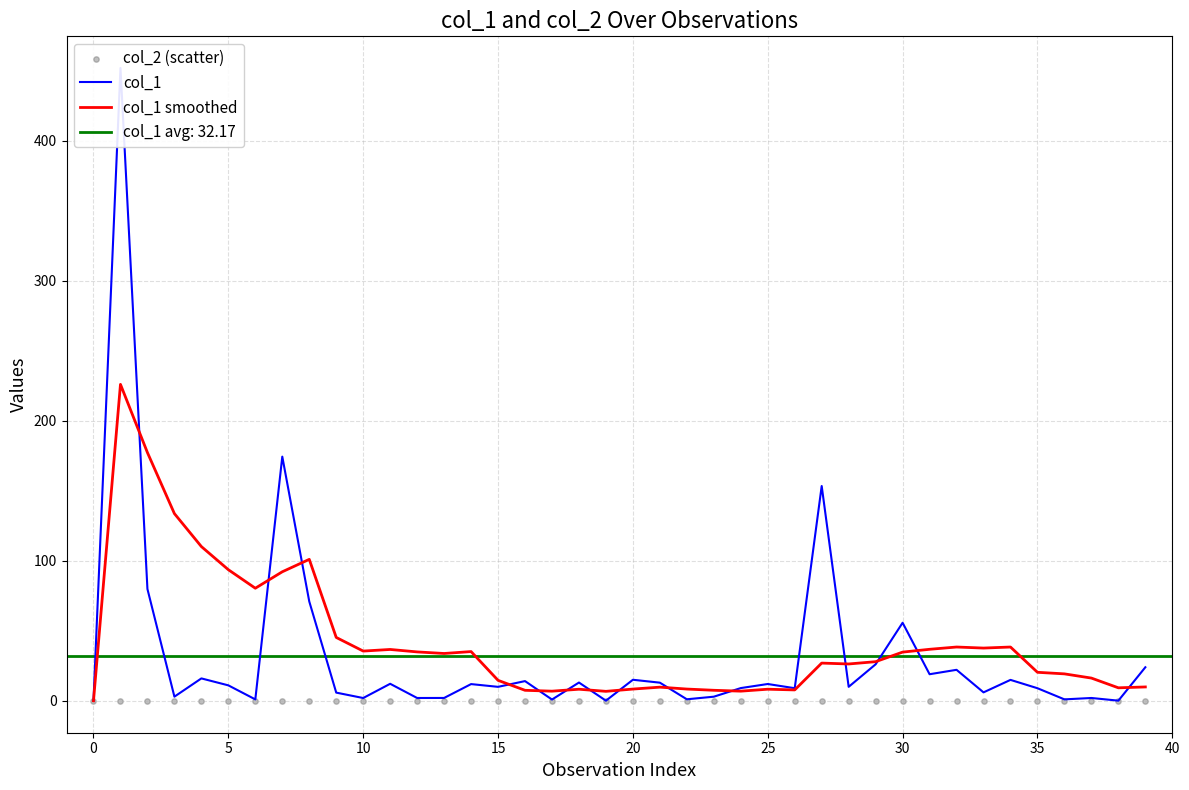

Which series has the largest Y range (max minus min)?

col_1